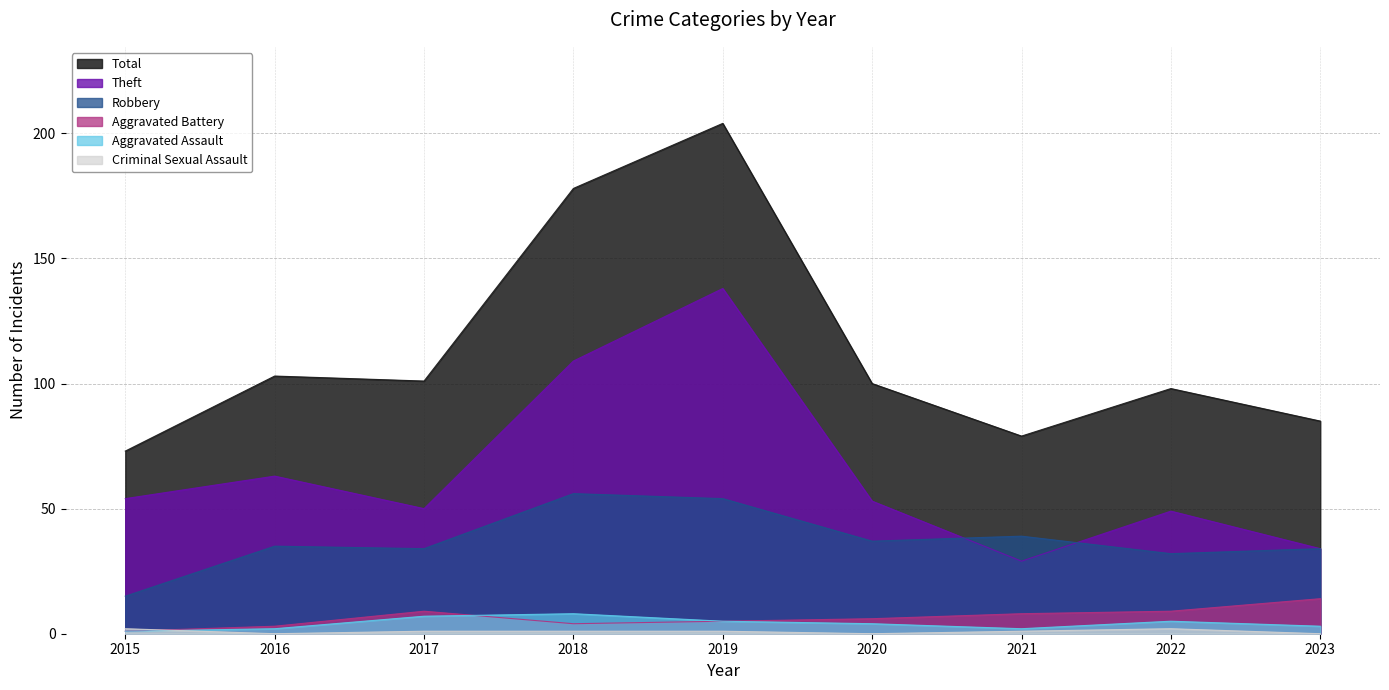

Rank the series at 2017 from highest to lowest value.

Total, Theft, Robbery, Aggravated Battery, Aggravated Assault, Criminal Sexual Assault